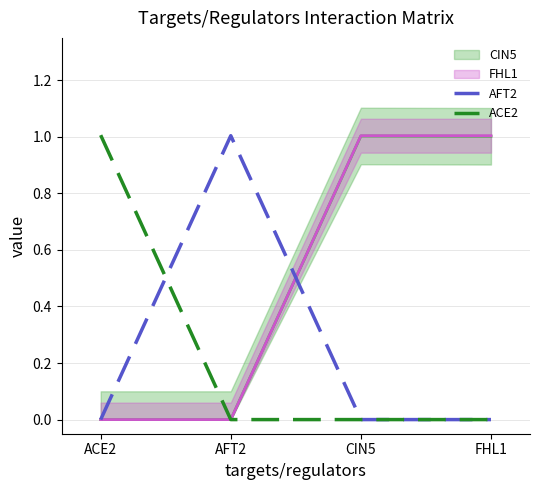

What is the total value across all series at ACE2?

1.0